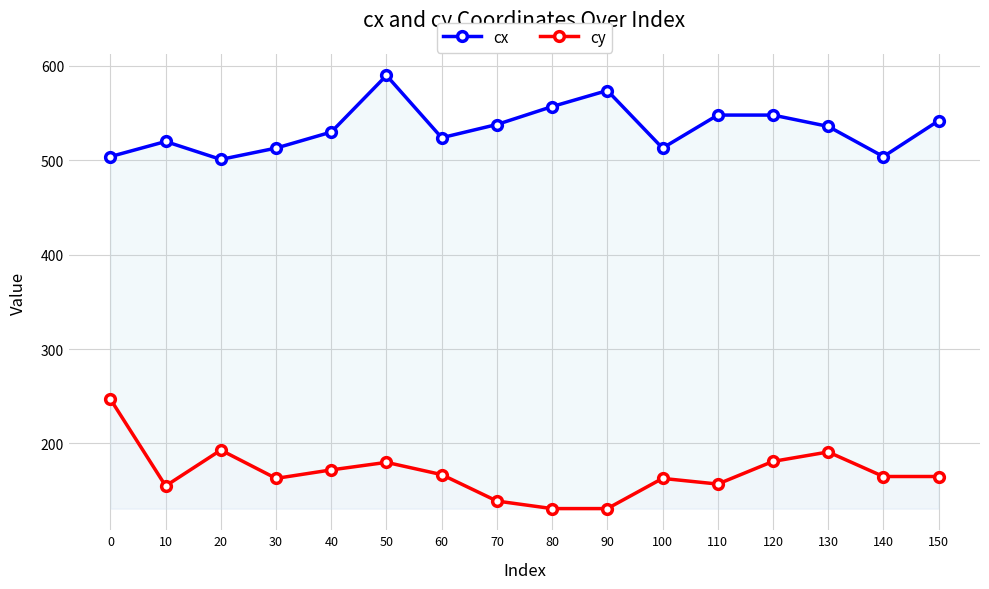

What is the value of the cx point at the 11th from the left?

513